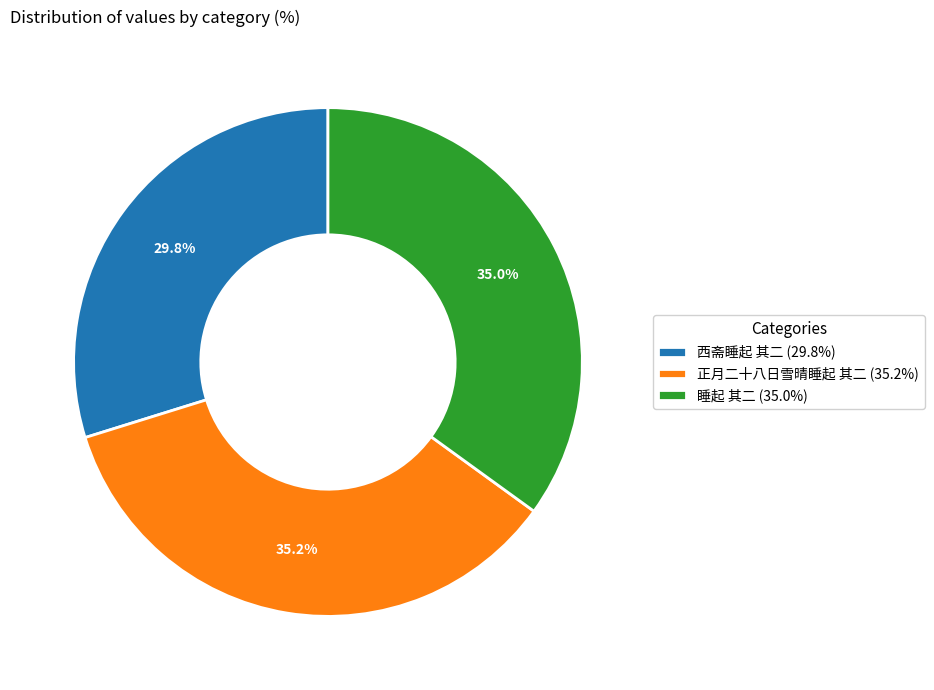

Is it true that 西斋睡起 其二 is 30% of the pie?

True